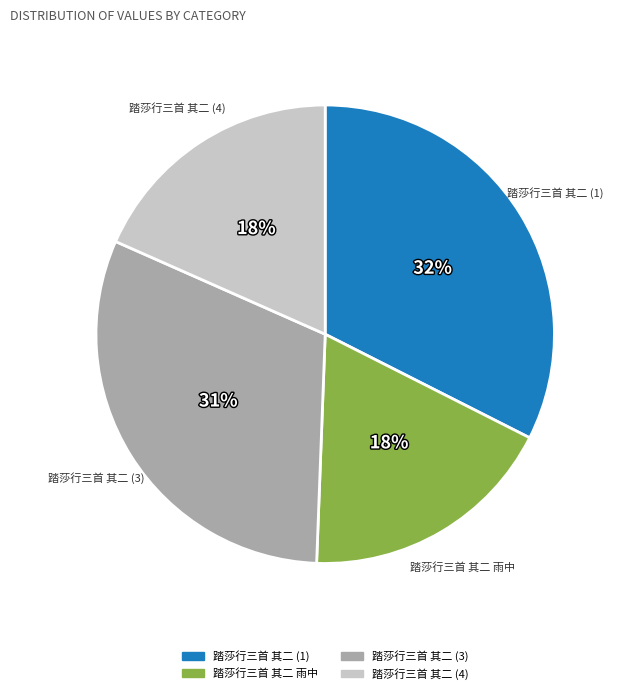

How many segments does this pie chart have?

4